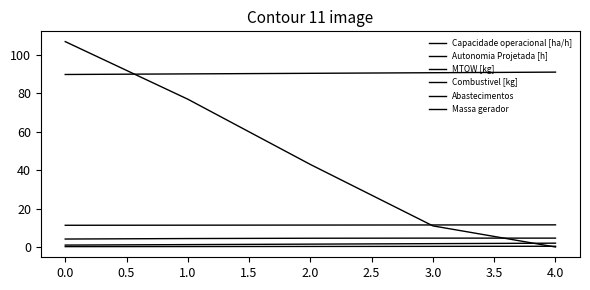

How many lines are shown in the chart?

6